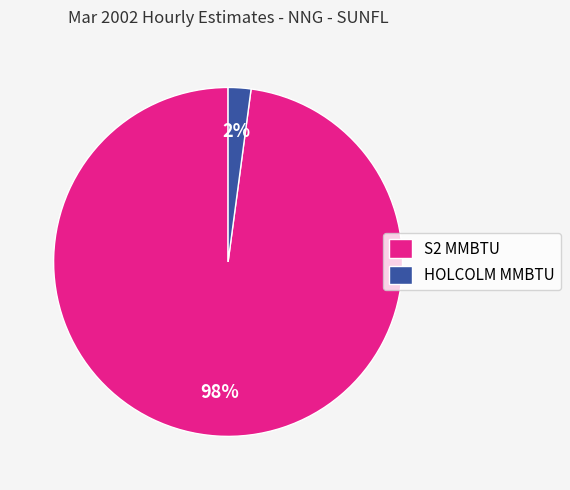

True or false: S2 MMBTU accounts for 98% of the total.

True